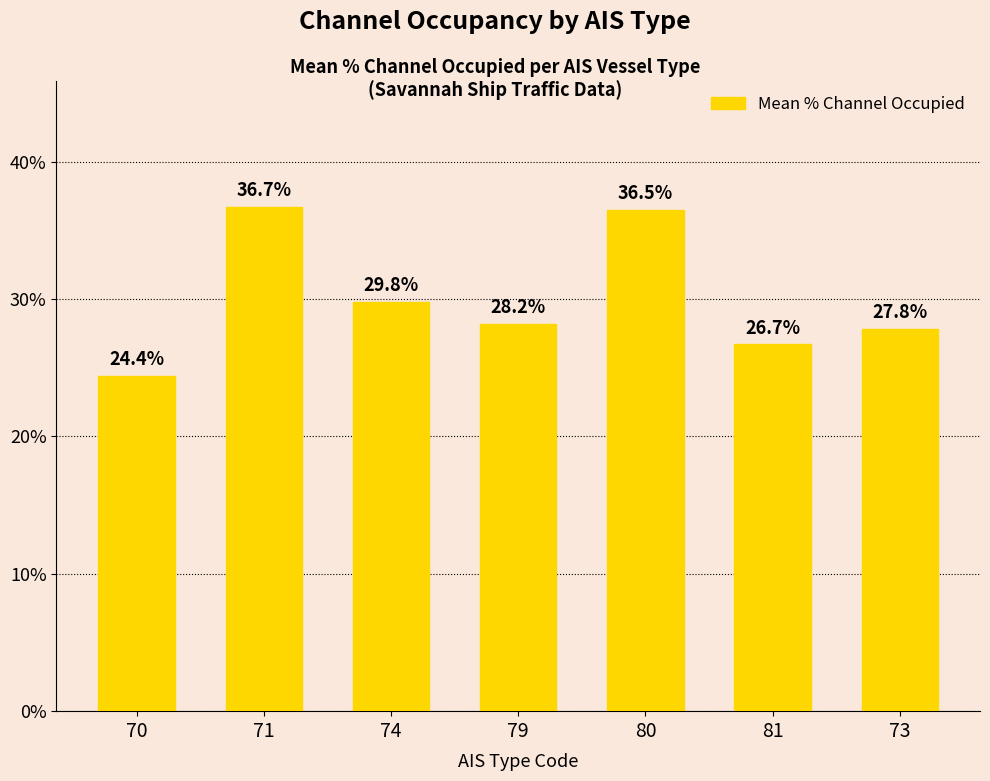

What is the sum of the values at 73 and 79?

56.0